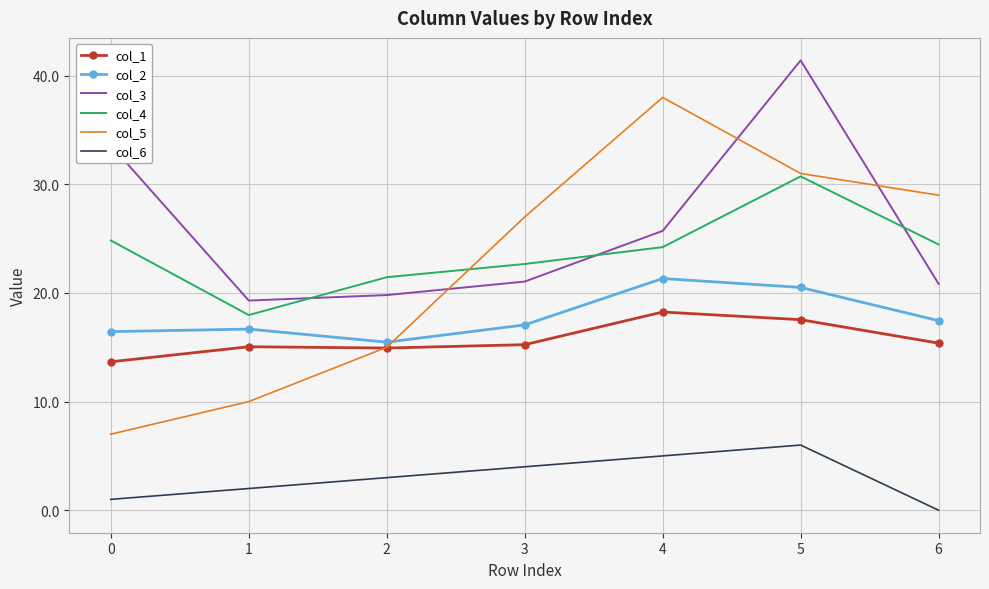

Which series has the largest range (max minus min)?

col_5